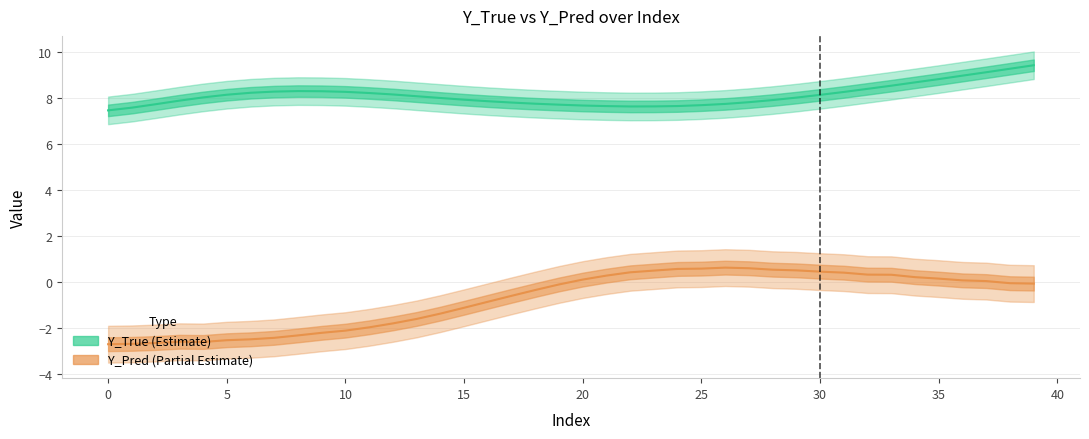

How many lines are shown in the chart?

2